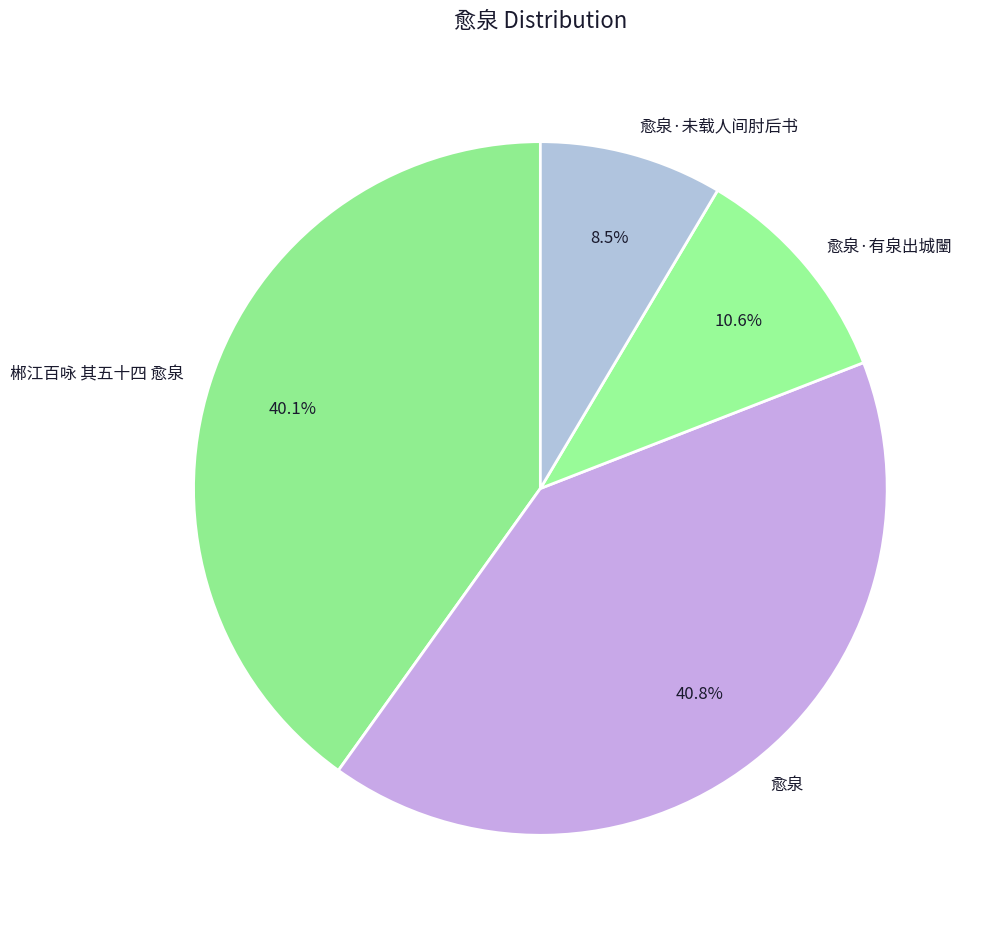

To the nearest percent, what portion does 愈泉·有泉出城闉 represent?

11%